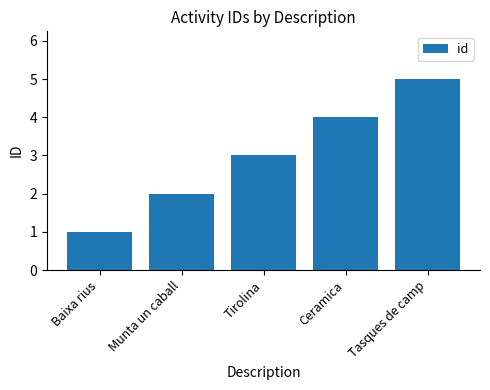

Reading left to right, transcribe all the data shown in this chart.

Baixa rius=1	Munta un caball=2	Tirolina=3	Ceramica=4	Tasques de camp=5